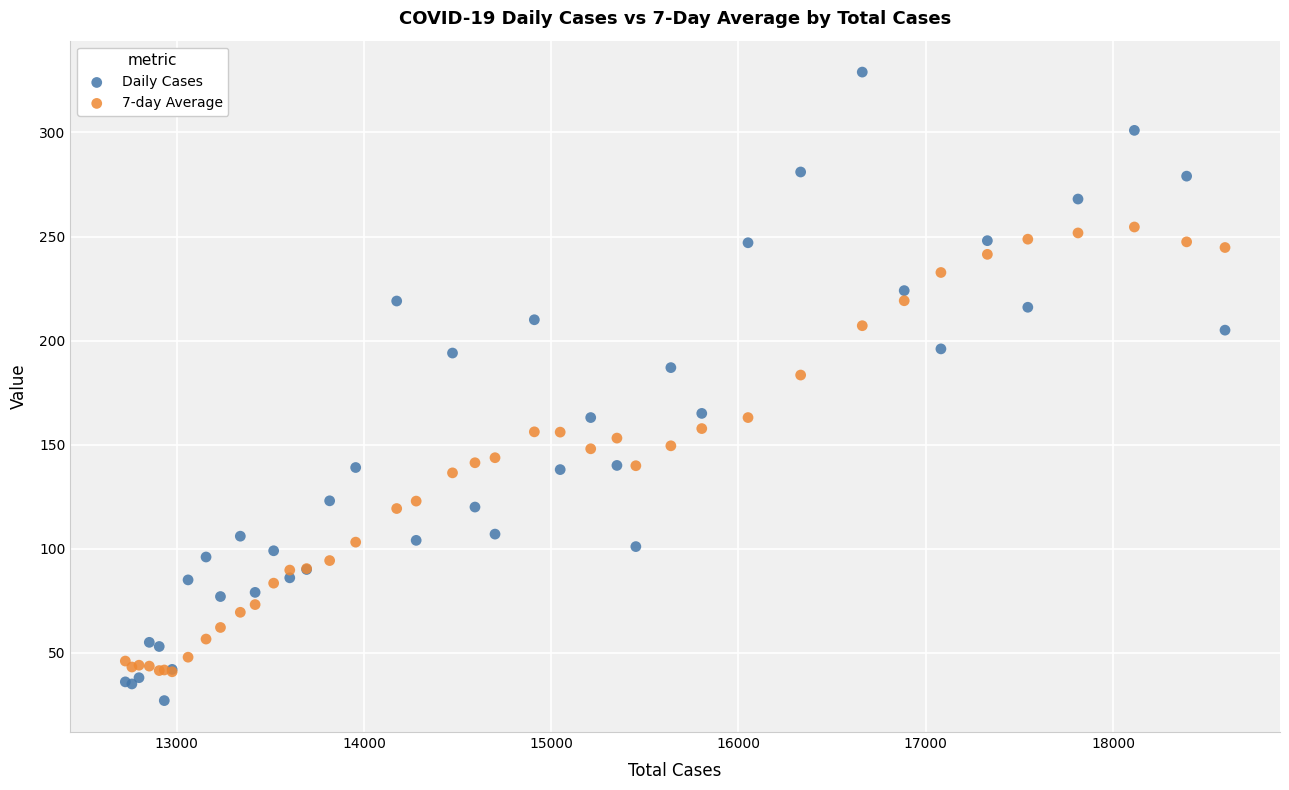

Which series has the largest Y range (max minus min)?

Daily Cases